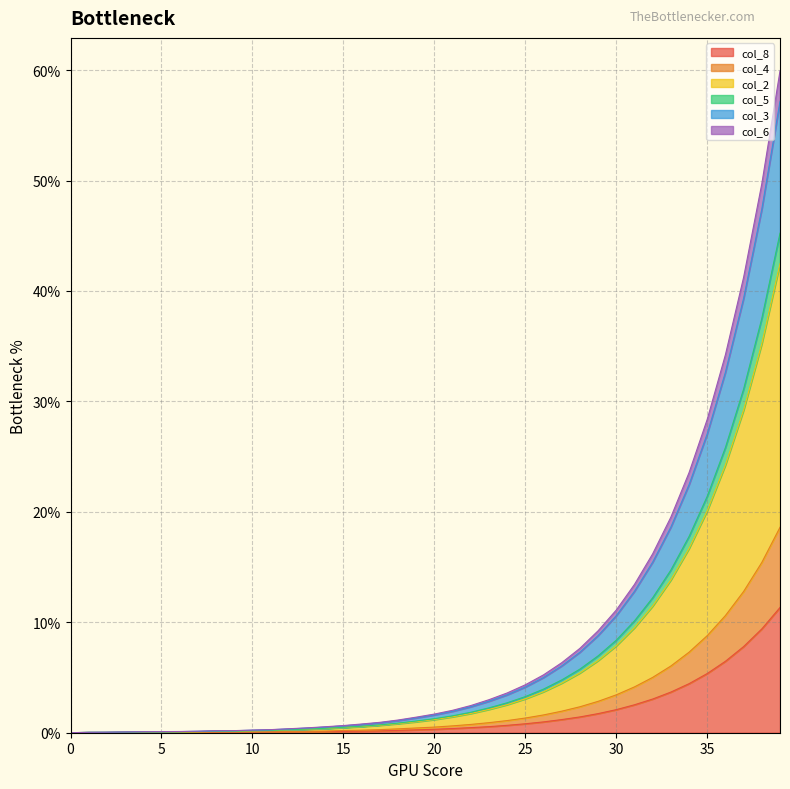

How many lines are shown in the chart?

6